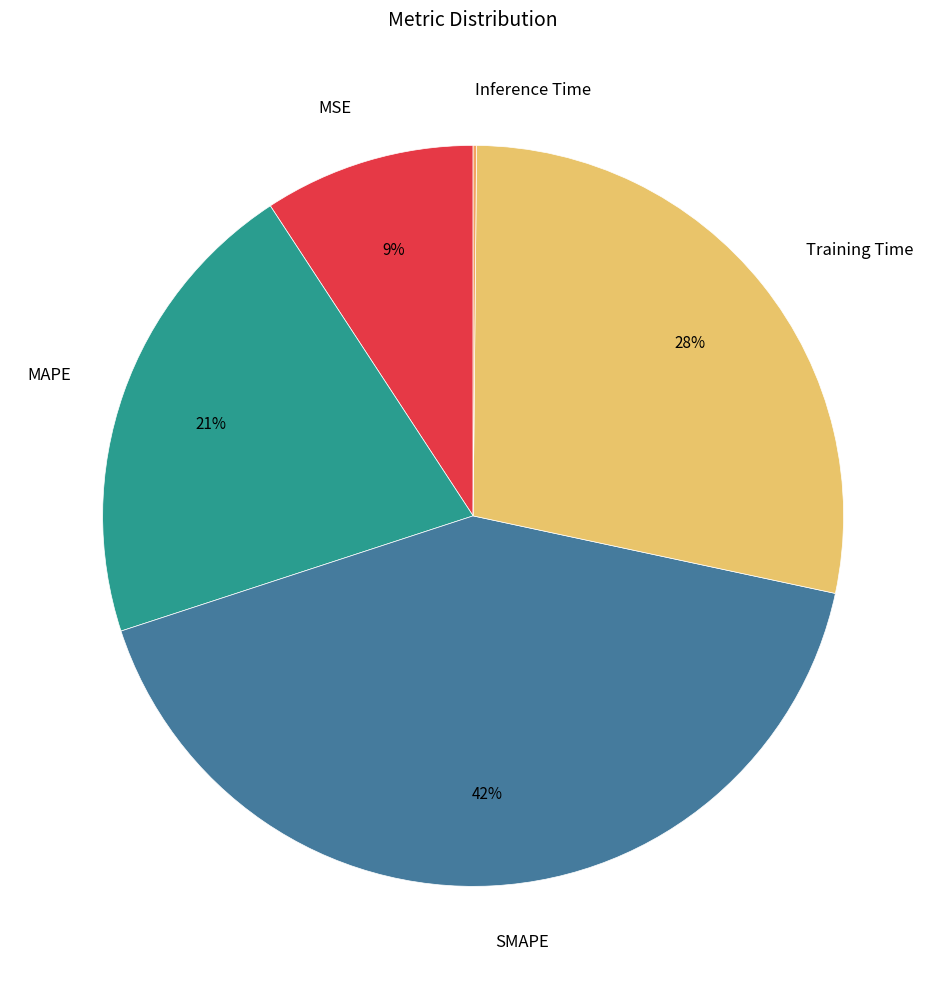

To the nearest percent, what percentage of the pie is SMAPE?

42%